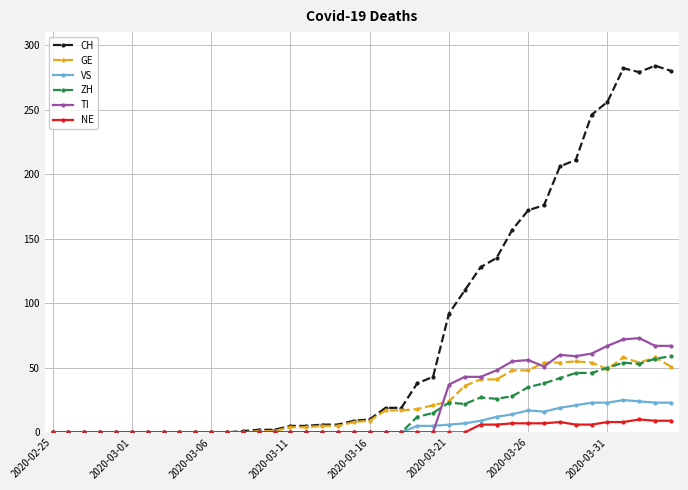

Which series has the largest total across all categories?

CH